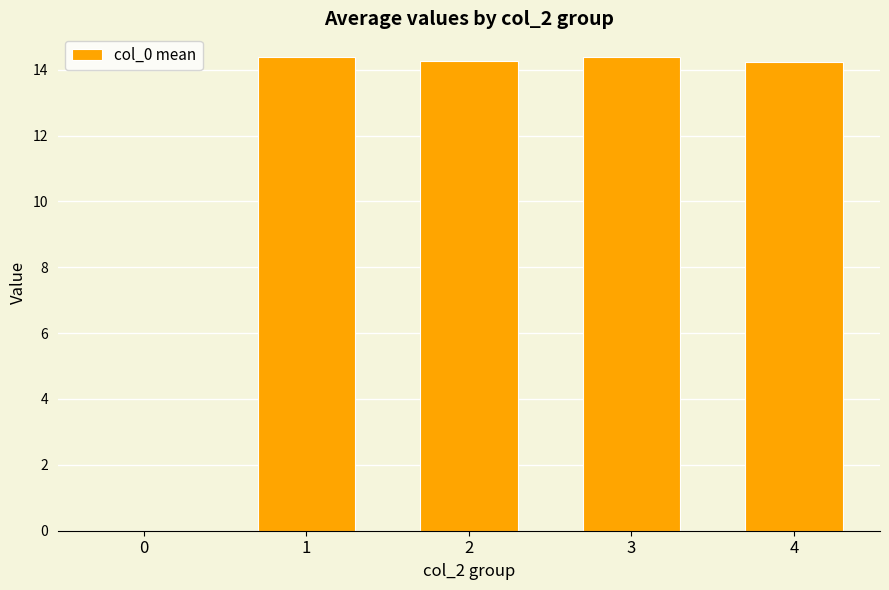

What is the greatest value displayed?

14.4